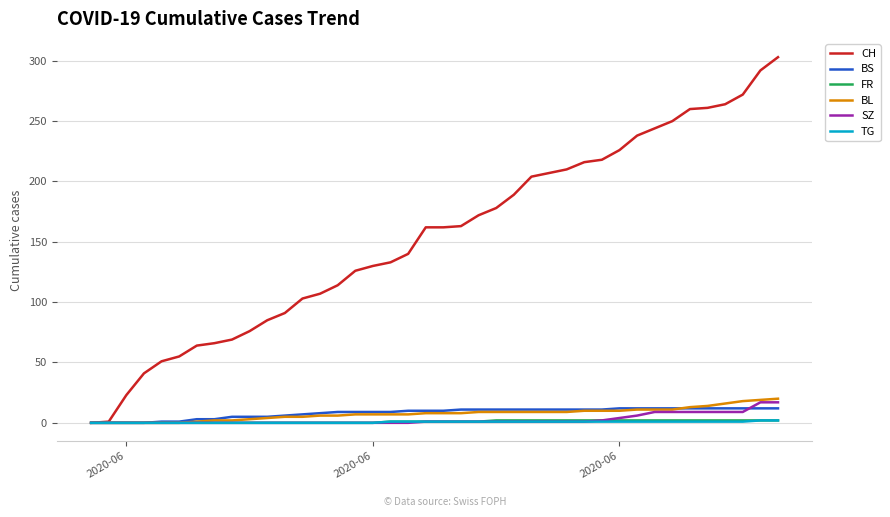

What is the maximum value shown in the chart?

303